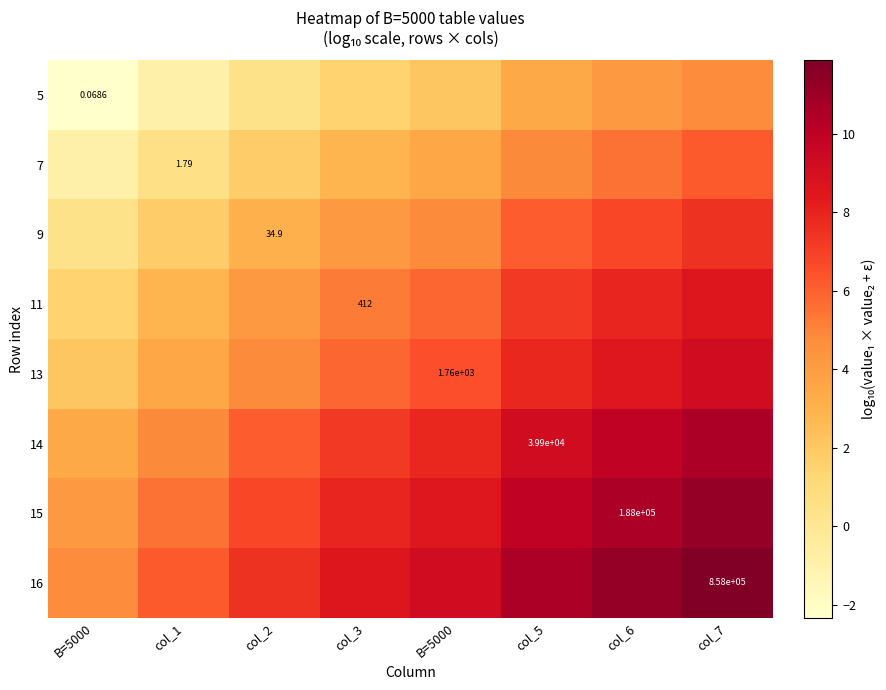

What is the maximum value shown in the chart?

11.9